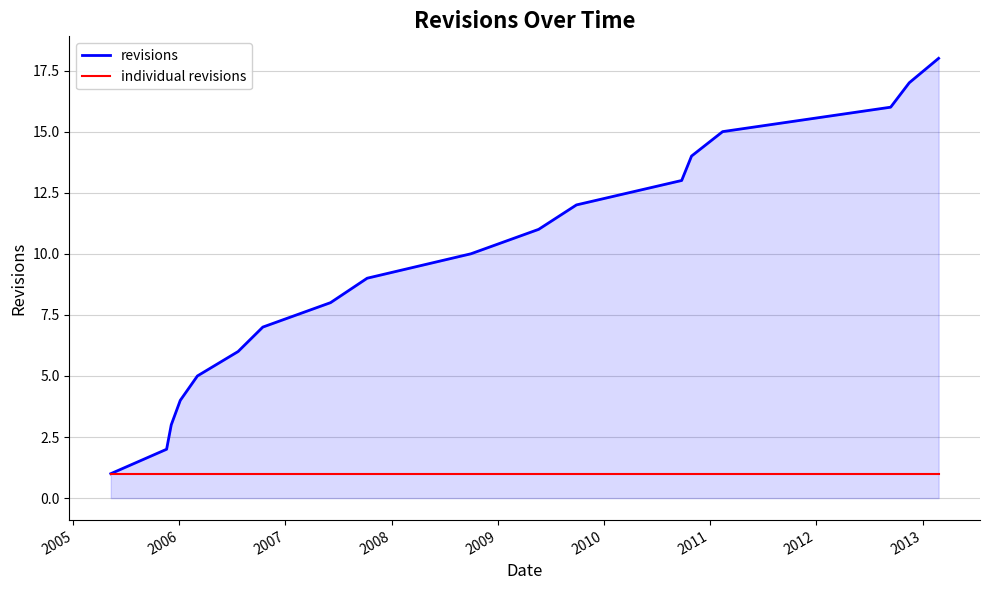

How many lines are shown in the chart?

2